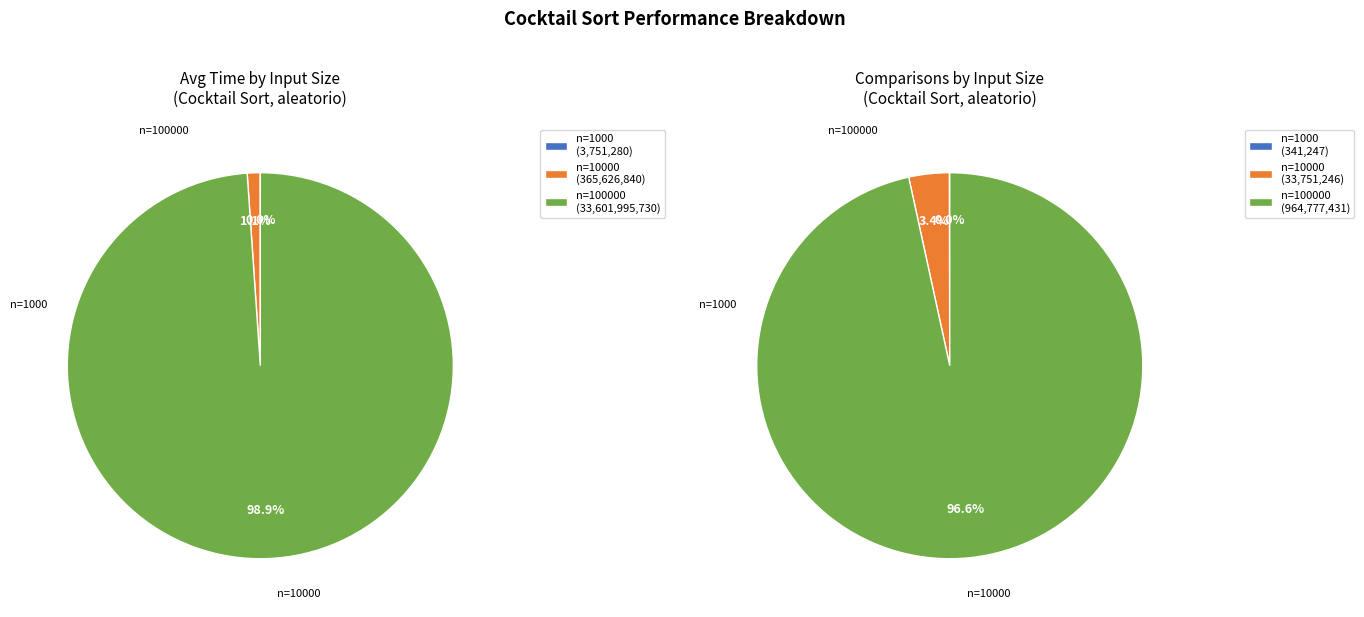

Approximately how many times larger is the value at Cocktail Sort n=10000 compared to Cocktail Sort n=1000?

97.5